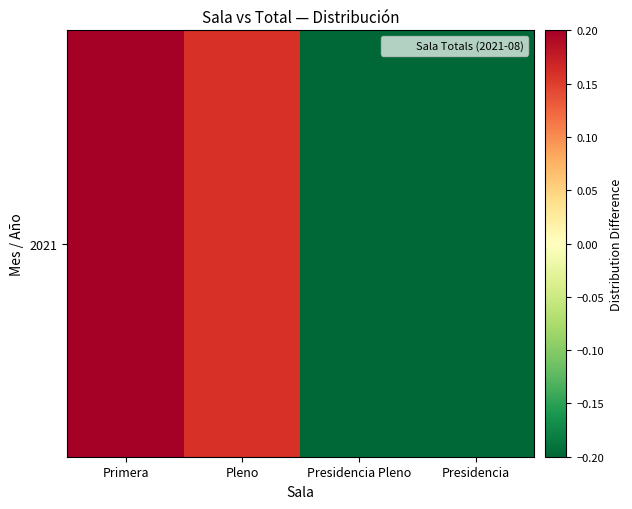

What is the approximate value at Pleno?

0.2